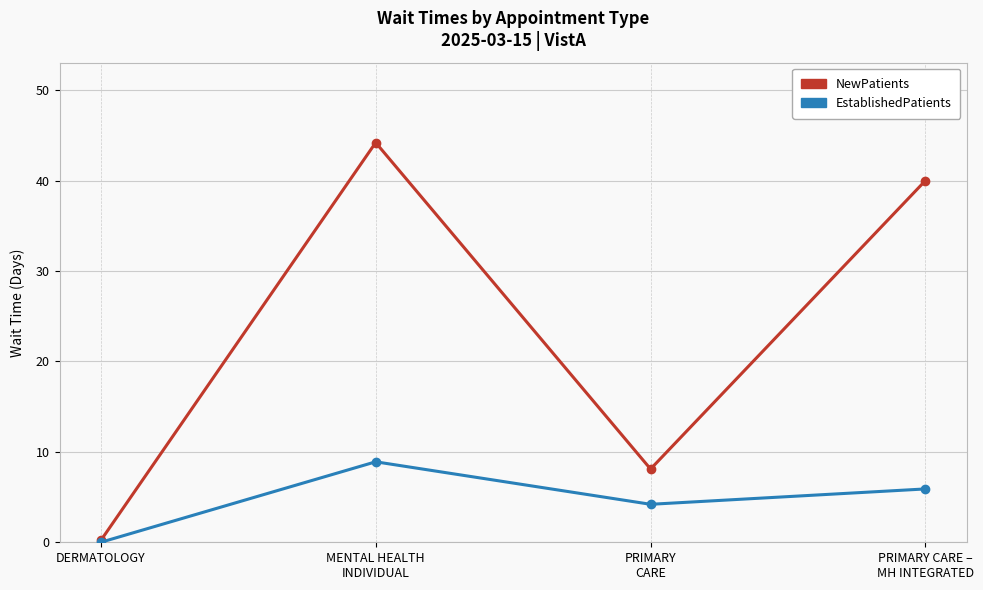

Reading left to right, list all the values displayed in this chart.

NewPatients: DERMATOLOGY=0.2	MENTAL HEALTH
INDIVIDUAL=44.2	PRIMARY
CARE=8.1	PRIMARY CARE –
MH INTEGRATED=40.0
EstablishedPatients: DERMATOLOGY=0.0	MENTAL HEALTH
INDIVIDUAL=8.9	PRIMARY
CARE=4.2	PRIMARY CARE –
MH INTEGRATED=5.9